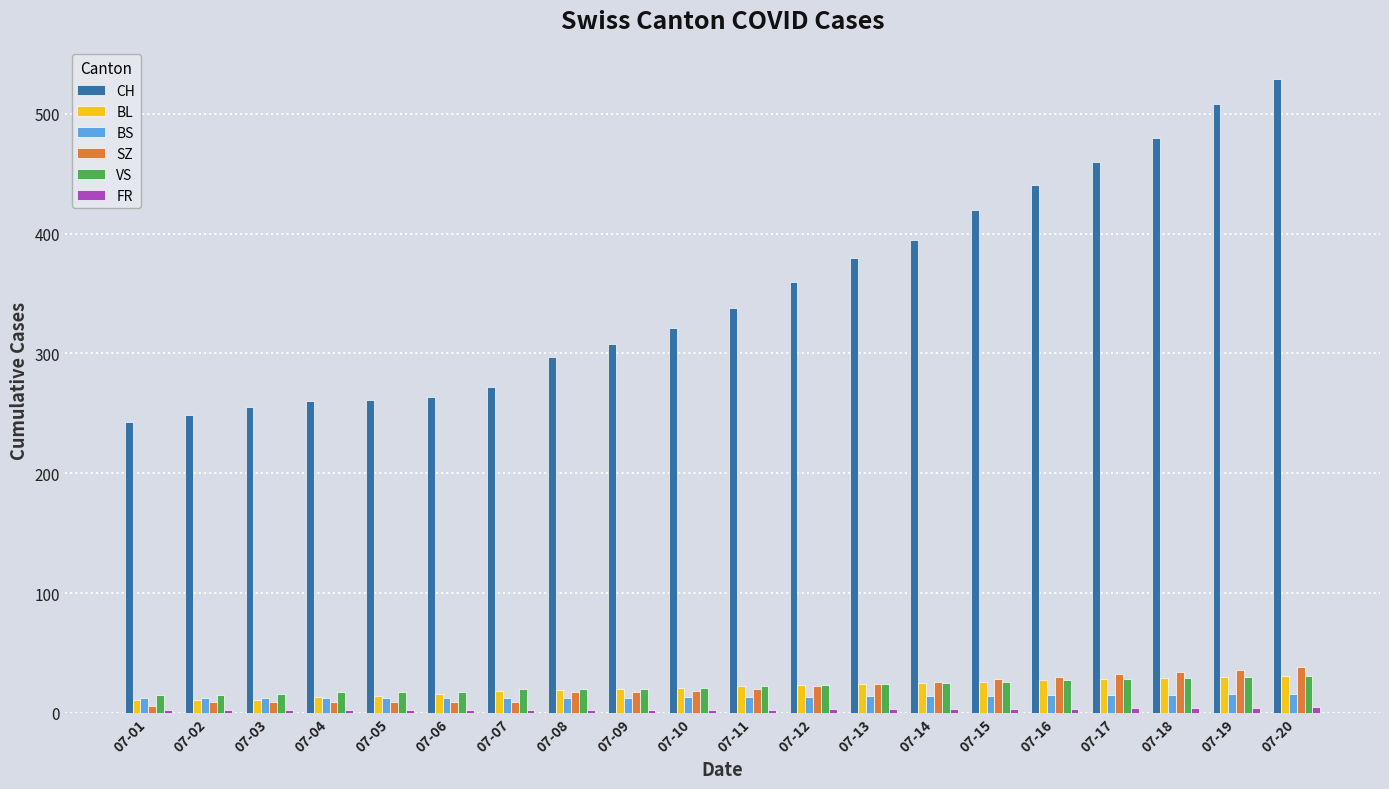

What is the sum of all BS values?

266